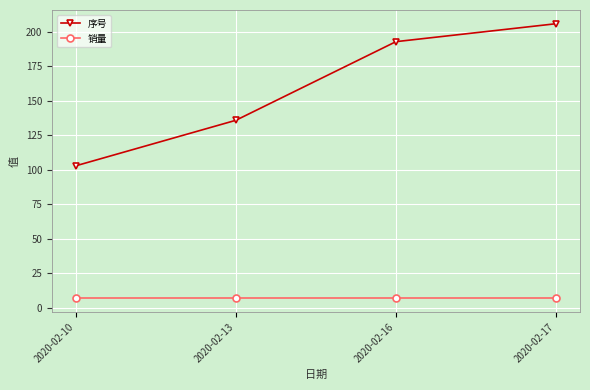

Reading left to right, list all the values displayed in this chart.

序号: 103	136	193	206
销量: 7	7	7	7